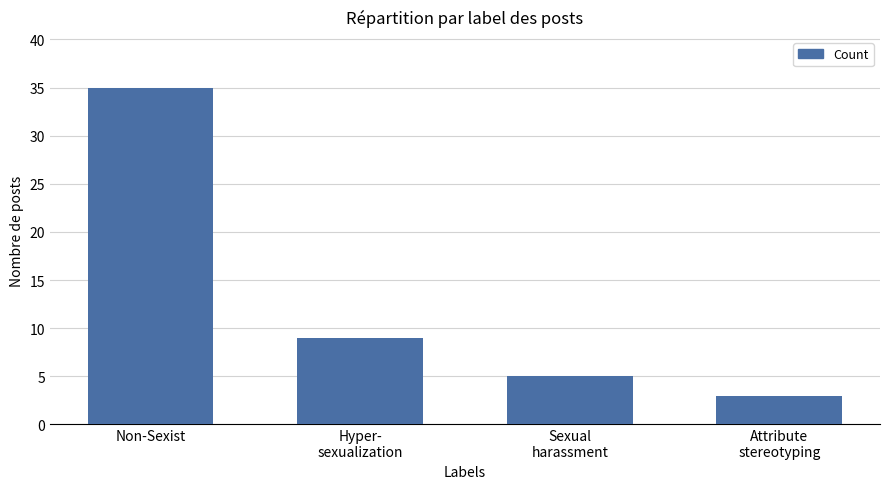

List the labels in order of value, largest first.

Non-Sexist, Hyper-
sexualization, Sexual
harassment, Attribute
stereotyping